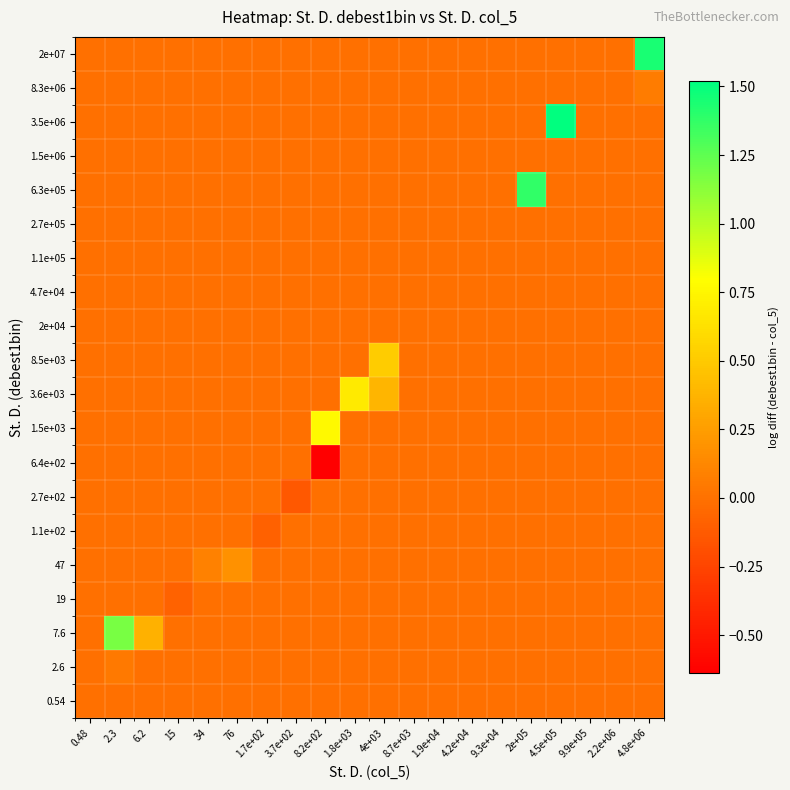

Reading left to right, extract all data points from this chart.

0.54: 0.48=-0.0	2.3=0.0	6.2=0.0	15=0.0	34=0.0	76=0.0	1.7e+02=0.0	3.7e+02=0.0	8.2e+02=0.0	1.8e+03=0.0	4e+03=0.0	8.7e+03=0.0	1.9e+04=0.0	4.2e+04=0.0	9.3e+04=0.0	2e+05=0.0	4.5e+05=0.0	9.9e+05=0.0	2.2e+06=0.0	4.8e+06=0.0
2.6: 0.48=0.0	2.3=0.0	6.2=0.0	15=0.0	34=0.0	76=0.0	1.7e+02=0.0	3.7e+02=0.0	8.2e+02=0.0	1.8e+03=0.0	4e+03=0.0	8.7e+03=0.0	1.9e+04=0.0	4.2e+04=0.0	9.3e+04=0.0	2e+05=0.0	4.5e+05=0.0	9.9e+05=0.0	2.2e+06=0.0	4.8e+06=0.0
7.6: 0.48=0.0	2.3=1.2	6.2=0.4	15=0.0	34=0.0	76=0.0	1.7e+02=0.0	3.7e+02=0.0	8.2e+02=0.0	1.8e+03=0.0	4e+03=0.0	8.7e+03=0.0	1.9e+04=0.0	4.2e+04=0.0	9.3e+04=0.0	2e+05=0.0	4.5e+05=0.0	9.9e+05=0.0	2.2e+06=0.0	4.8e+06=0.0
19: 0.48=0.0	2.3=0.0	6.2=0.0	15=-0.1	34=0.0	76=0.0	1.7e+02=0.0	3.7e+02=0.0	8.2e+02=0.0	1.8e+03=0.0	4e+03=0.0	8.7e+03=0.0	1.9e+04=0.0	4.2e+04=0.0	9.3e+04=0.0	2e+05=0.0	4.5e+05=0.0	9.9e+05=0.0	2.2e+06=0.0	4.8e+06=0.0
47: 0.48=0.0	2.3=0.0	6.2=0.0	15=0.0	34=0.1	76=0.2	1.7e+02=0.0	3.7e+02=0.0	8.2e+02=0.0	1.8e+03=0.0	4e+03=0.0	8.7e+03=0.0	1.9e+04=0.0	4.2e+04=0.0	9.3e+04=0.0	2e+05=0.0	4.5e+05=0.0	9.9e+05=0.0	2.2e+06=0.0	4.8e+06=0.0
1.1e+02: 0.48=0.0	2.3=0.0	6.2=0.0	15=0.0	34=0.0	76=0.0	1.7e+02=-0.1	3.7e+02=0.0	8.2e+02=0.0	1.8e+03=0.0	4e+03=0.0	8.7e+03=0.0	1.9e+04=0.0	4.2e+04=0.0	9.3e+04=0.0	2e+05=0.0	4.5e+05=0.0	9.9e+05=0.0	2.2e+06=0.0	4.8e+06=0.0
2.7e+02: 0.48=0.0	2.3=0.0	6.2=0.0	15=0.0	34=0.0	76=0.0	1.7e+02=0.0	3.7e+02=-0.1	8.2e+02=0.0	1.8e+03=0.0	4e+03=0.0	8.7e+03=0.0	1.9e+04=0.0	4.2e+04=0.0	9.3e+04=0.0	2e+05=0.0	4.5e+05=0.0	9.9e+05=0.0	2.2e+06=0.0	4.8e+06=0.0
6.4e+02: 0.48=0.0	2.3=0.0	6.2=0.0	15=0.0	34=0.0	76=0.0	1.7e+02=0.0	3.7e+02=0.0	8.2e+02=-0.6	1.8e+03=0.0	4e+03=0.0	8.7e+03=0.0	1.9e+04=0.0	4.2e+04=0.0	9.3e+04=0.0	2e+05=0.0	4.5e+05=0.0	9.9e+05=0.0	2.2e+06=0.0	4.8e+06=0.0
1.5e+03: 0.48=0.0	2.3=0.0	6.2=0.0	15=0.0	34=0.0	76=0.0	1.7e+02=0.0	3.7e+02=0.0	8.2e+02=0.8	1.8e+03=0.0	4e+03=0.0	8.7e+03=0.0	1.9e+04=0.0	4.2e+04=0.0	9.3e+04=0.0	2e+05=0.0	4.5e+05=0.0	9.9e+05=0.0	2.2e+06=0.0	4.8e+06=0.0
3.6e+03: 0.48=0.0	2.3=0.0	6.2=0.0	15=0.0	34=0.0	76=0.0	1.7e+02=0.0	3.7e+02=0.0	8.2e+02=0.0	1.8e+03=0.7	4e+03=0.4	8.7e+03=0.0	1.9e+04=0.0	4.2e+04=0.0	9.3e+04=0.0	2e+05=0.0	4.5e+05=0.0	9.9e+05=0.0	2.2e+06=0.0	4.8e+06=0.0
8.5e+03: 0.48=0.0	2.3=0.0	6.2=0.0	15=0.0	34=0.0	76=0.0	1.7e+02=0.0	3.7e+02=0.0	8.2e+02=0.0	1.8e+03=0.0	4e+03=0.5	8.7e+03=0.0	1.9e+04=0.0	4.2e+04=0.0	9.3e+04=0.0	2e+05=0.0	4.5e+05=0.0	9.9e+05=0.0	2.2e+06=0.0	4.8e+06=0.0
2e+04: 0.48=0.0	2.3=0.0	6.2=0.0	15=0.0	34=0.0	76=0.0	1.7e+02=0.0	3.7e+02=0.0	8.2e+02=0.0	1.8e+03=0.0	4e+03=0.0	8.7e+03=0.0	1.9e+04=0.0	4.2e+04=0.0	9.3e+04=0.0	2e+05=0.0	4.5e+05=0.0	9.9e+05=0.0	2.2e+06=0.0	4.8e+06=0.0
4.7e+04: 0.48=0.0	2.3=0.0	6.2=0.0	15=0.0	34=0.0	76=0.0	1.7e+02=0.0	3.7e+02=0.0	8.2e+02=0.0	1.8e+03=0.0	4e+03=0.0	8.7e+03=0.0	1.9e+04=0.0	4.2e+04=0.0	9.3e+04=0.0	2e+05=0.0	4.5e+05=0.0	9.9e+05=0.0	2.2e+06=0.0	4.8e+06=0.0
1.1e+05: 0.48=0.0	2.3=0.0	6.2=0.0	15=0.0	34=0.0	76=0.0	1.7e+02=0.0	3.7e+02=0.0	8.2e+02=0.0	1.8e+03=0.0	4e+03=0.0	8.7e+03=0.0	1.9e+04=0.0	4.2e+04=0.0	9.3e+04=0.0	2e+05=0.0	4.5e+05=0.0	9.9e+05=0.0	2.2e+06=0.0	4.8e+06=0.0
2.7e+05: 0.48=0.0	2.3=0.0	6.2=0.0	15=0.0	34=0.0	76=0.0	1.7e+02=0.0	3.7e+02=0.0	8.2e+02=0.0	1.8e+03=0.0	4e+03=0.0	8.7e+03=0.0	1.9e+04=0.0	4.2e+04=0.0	9.3e+04=0.0	2e+05=0.0	4.5e+05=0.0	9.9e+05=0.0	2.2e+06=0.0	4.8e+06=0.0
6.3e+05: 0.48=0.0	2.3=0.0	6.2=0.0	15=0.0	34=0.0	76=0.0	1.7e+02=0.0	3.7e+02=0.0	8.2e+02=0.0	1.8e+03=0.0	4e+03=0.0	8.7e+03=0.0	1.9e+04=0.0	4.2e+04=0.0	9.3e+04=0.0	2e+05=1.4	4.5e+05=0.0	9.9e+05=0.0	2.2e+06=0.0	4.8e+06=0.0
1.5e+06: 0.48=0.0	2.3=0.0	6.2=0.0	15=0.0	34=0.0	76=0.0	1.7e+02=0.0	3.7e+02=0.0	8.2e+02=0.0	1.8e+03=0.0	4e+03=0.0	8.7e+03=0.0	1.9e+04=0.0	4.2e+04=0.0	9.3e+04=0.0	2e+05=0.0	4.5e+05=0.0	9.9e+05=0.0	2.2e+06=0.0	4.8e+06=0.0
3.5e+06: 0.48=0.0	2.3=0.0	6.2=0.0	15=0.0	34=0.0	76=0.0	1.7e+02=0.0	3.7e+02=0.0	8.2e+02=0.0	1.8e+03=0.0	4e+03=0.0	8.7e+03=0.0	1.9e+04=0.0	4.2e+04=0.0	9.3e+04=0.0	2e+05=0.0	4.5e+05=1.5	9.9e+05=0.0	2.2e+06=0.0	4.8e+06=0.0
8.3e+06: 0.48=0.0	2.3=0.0	6.2=0.0	15=0.0	34=0.0	76=0.0	1.7e+02=0.0	3.7e+02=0.0	8.2e+02=0.0	1.8e+03=0.0	4e+03=0.0	8.7e+03=0.0	1.9e+04=0.0	4.2e+04=0.0	9.3e+04=0.0	2e+05=0.0	4.5e+05=0.0	9.9e+05=0.0	2.2e+06=0.0	4.8e+06=0.1
2e+07: 0.48=0.0	2.3=0.0	6.2=0.0	15=0.0	34=0.0	76=0.0	1.7e+02=0.0	3.7e+02=0.0	8.2e+02=0.0	1.8e+03=0.0	4e+03=0.0	8.7e+03=0.0	1.9e+04=0.0	4.2e+04=0.0	9.3e+04=0.0	2e+05=0.0	4.5e+05=0.0	9.9e+05=0.0	2.2e+06=0.0	4.8e+06=1.4